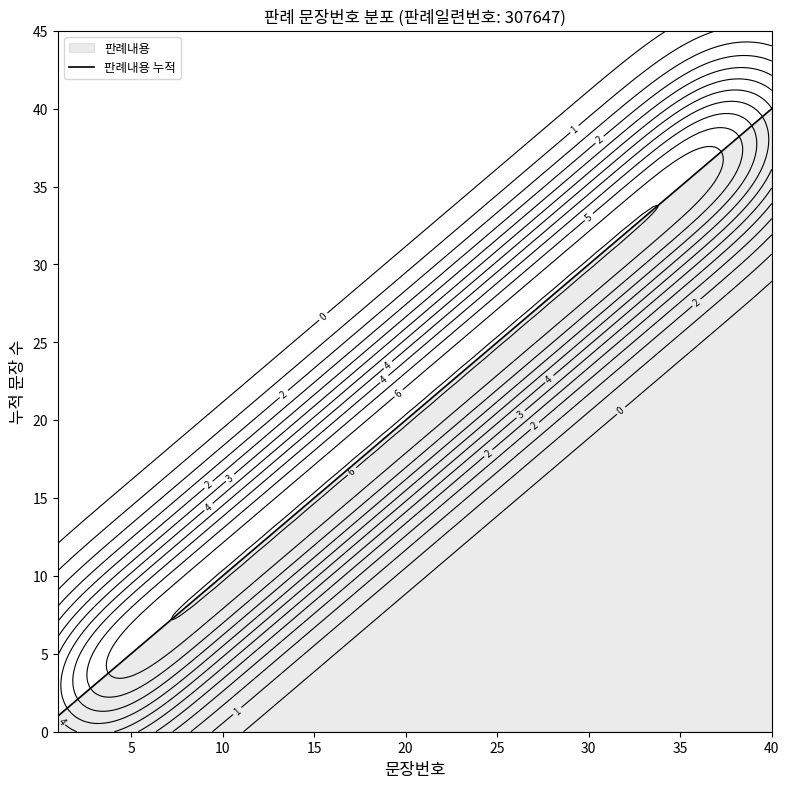

True or false: 판례내용 누적 has a value of 22 at 15.

False